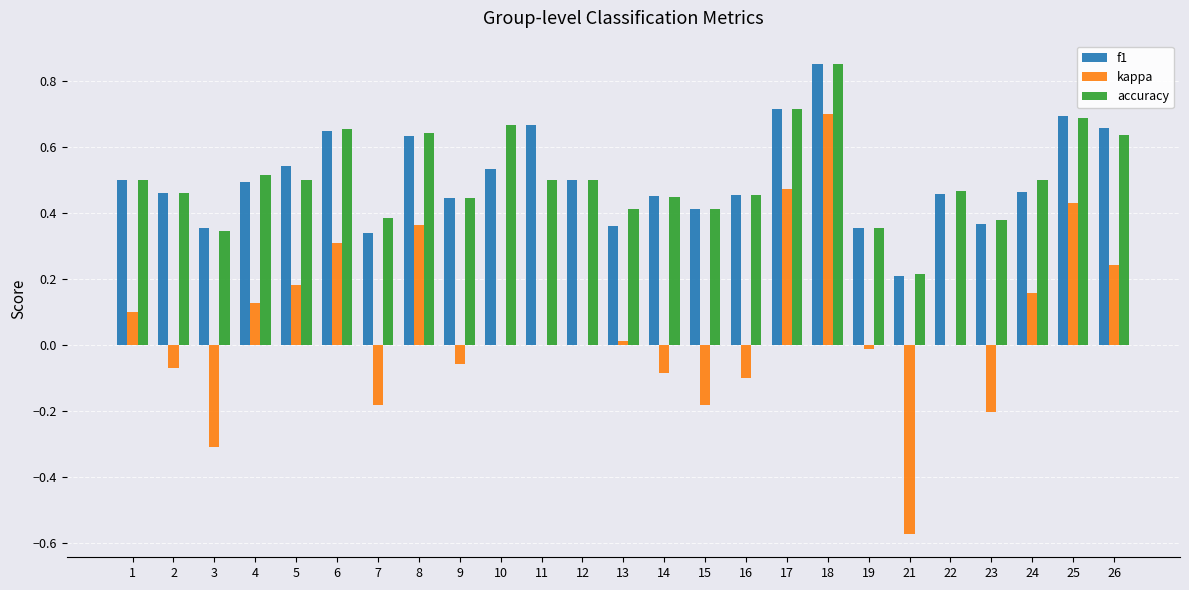

Which series changed the most between 8 and 21?

kappa